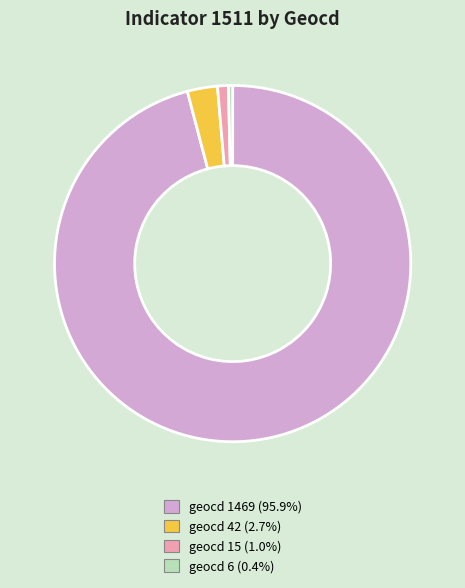

Which category has the biggest portion of the pie?

geocd 1469